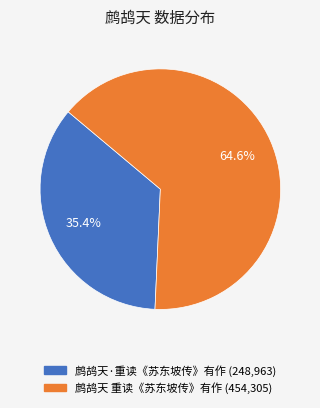

What is the ratio of the value at 鹧鸪天·重读《苏东坡传》有作 to the value at 鹧鸪天 重读《苏东坡传》有作?

0.5